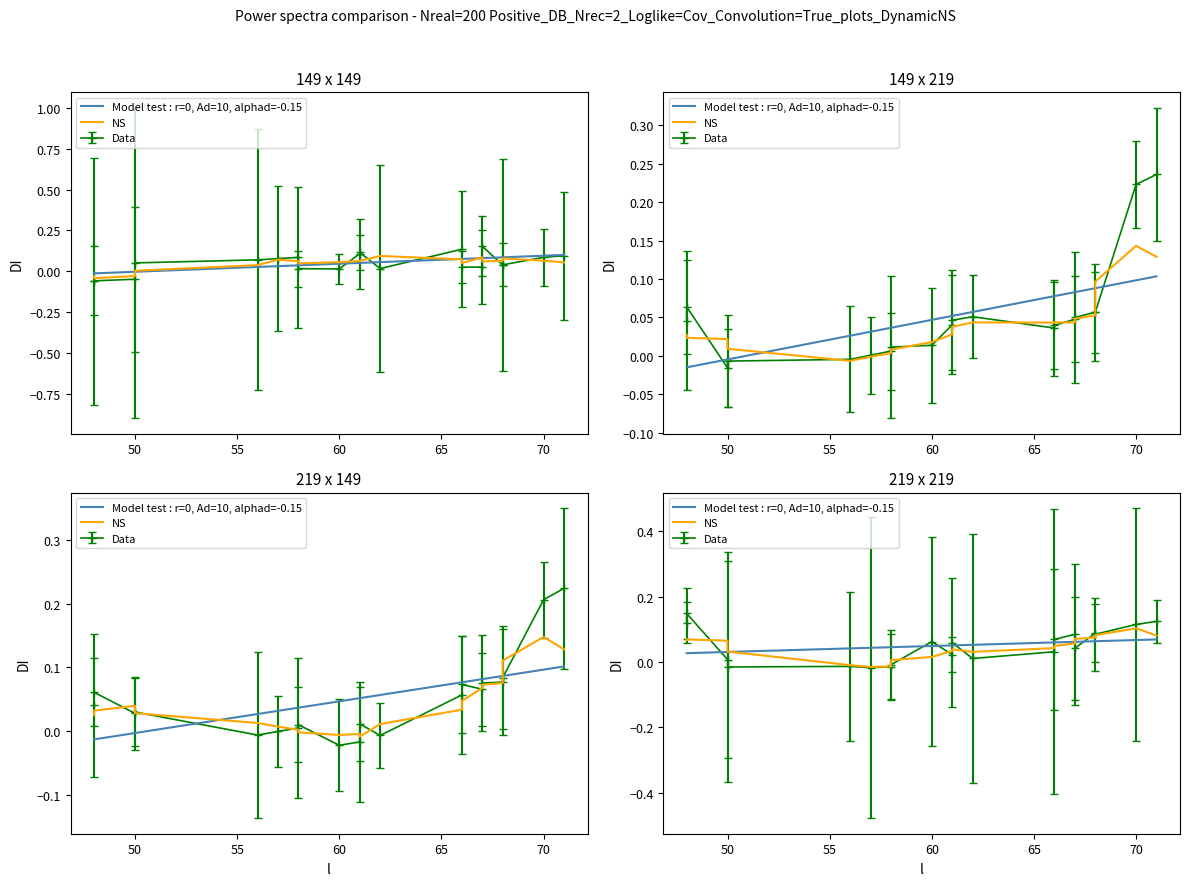

True or false: NS and Model test : r=0, Ad=10, alphad=-0.15 cross at least once.

True